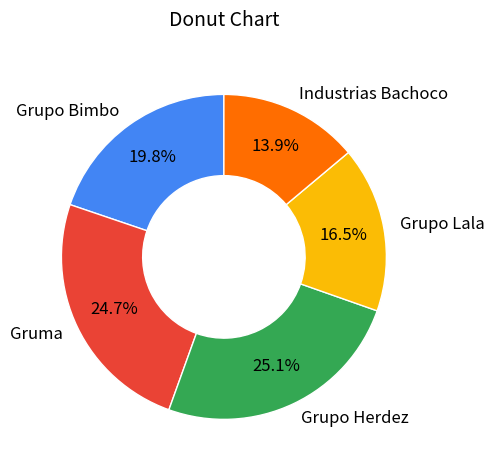

Between Gruma and Grupo Lala, which is larger?

Gruma